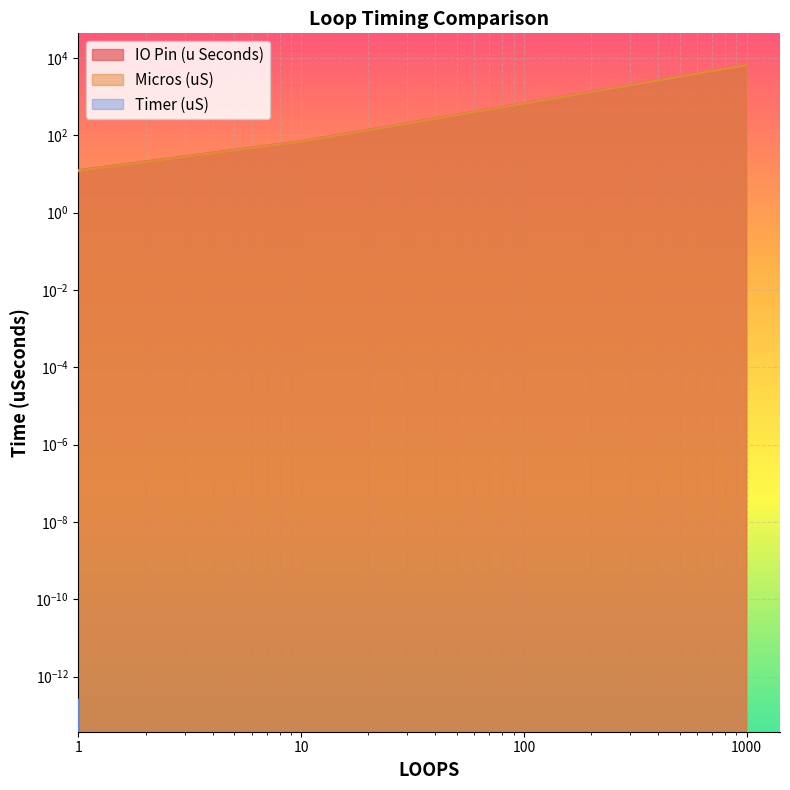

What is the sum of all IO Pin (u Seconds) values?

7203.9